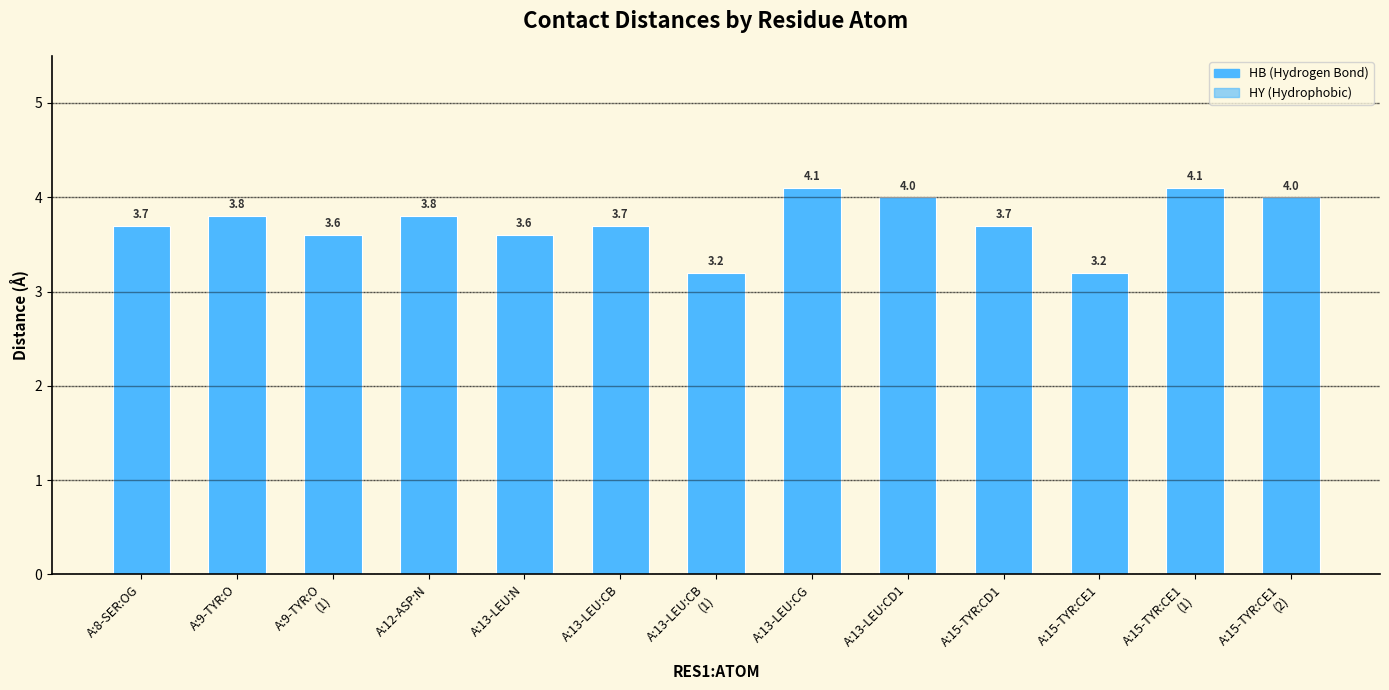

Read the value at A:13-LEU:CB.

3.7